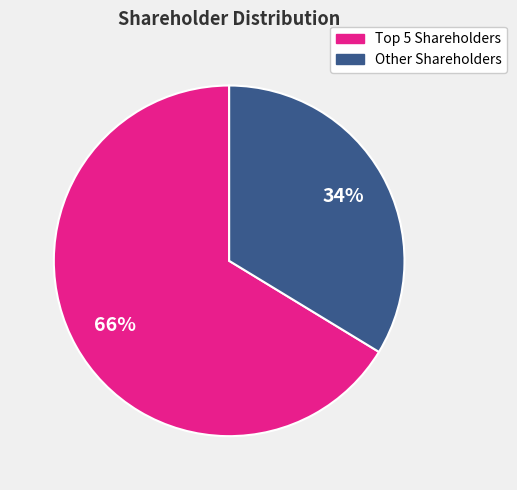

Is there a majority slice in this chart?

Yes